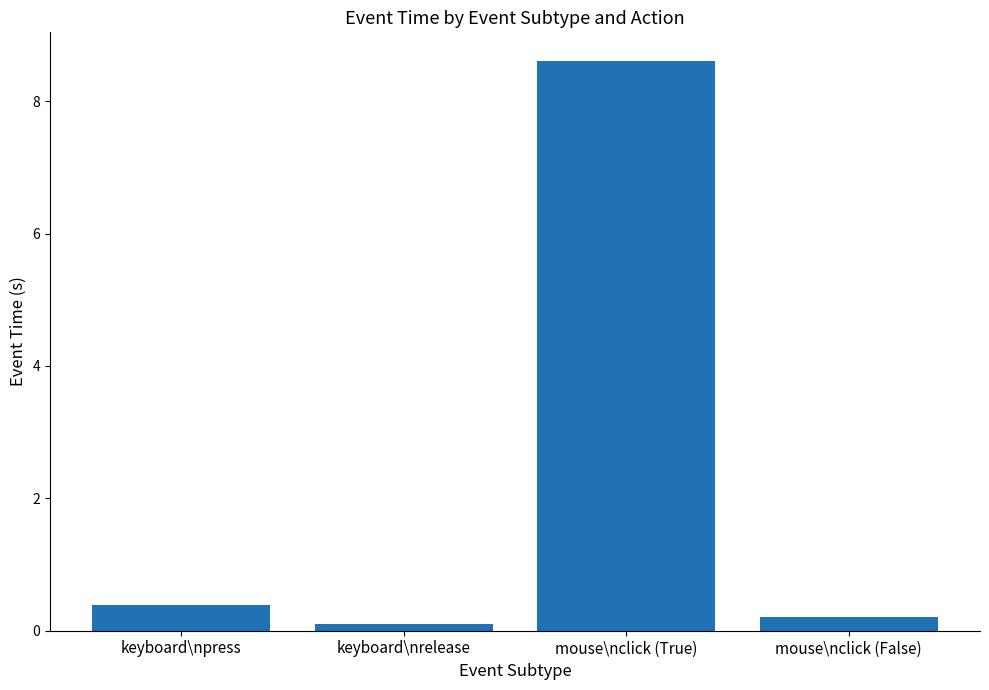

Reading right to left, extract all data points from this chart.

mouse\nclick (False)=0.2	mouse\nclick (True)=8.6	keyboard\nrelease=0.1	keyboard\npress=0.4